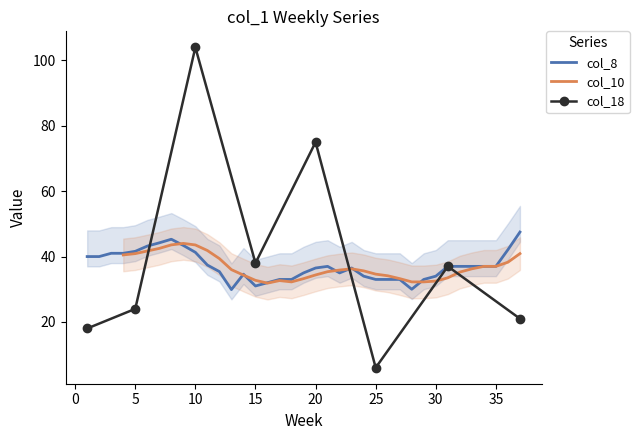

True or false: col_1 and col_18 intersect in this chart.

True